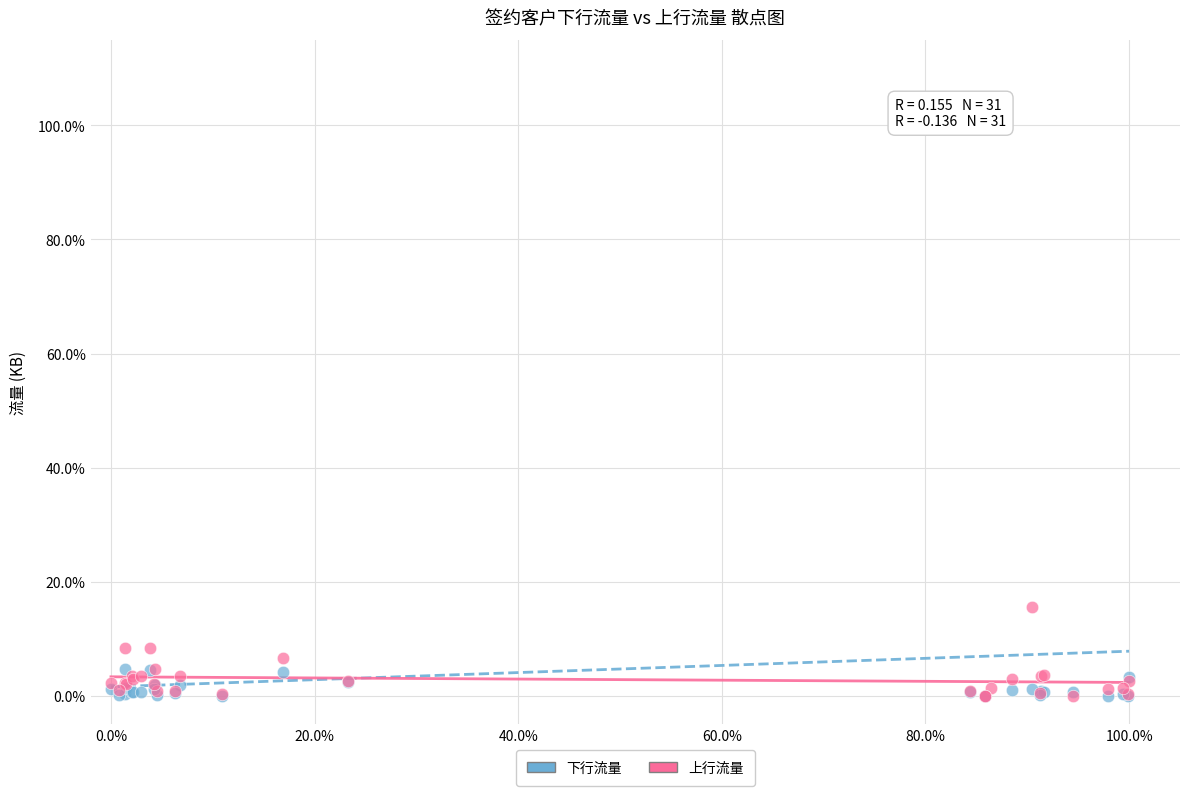

Which series contains the highest Y value?

下行流量